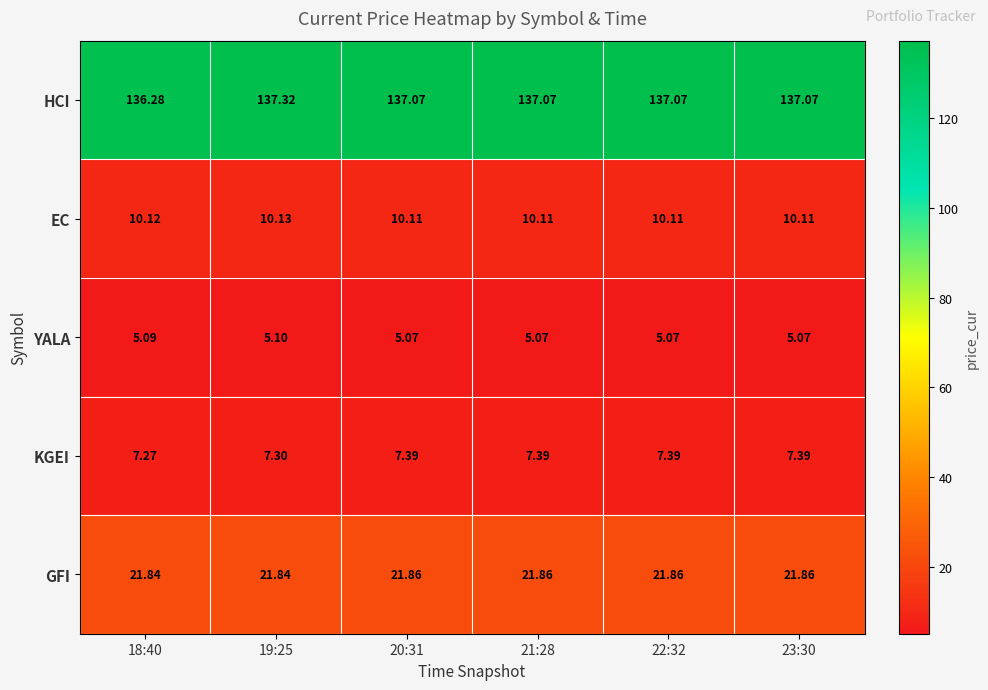

Which series has the largest total across all categories?

HCI